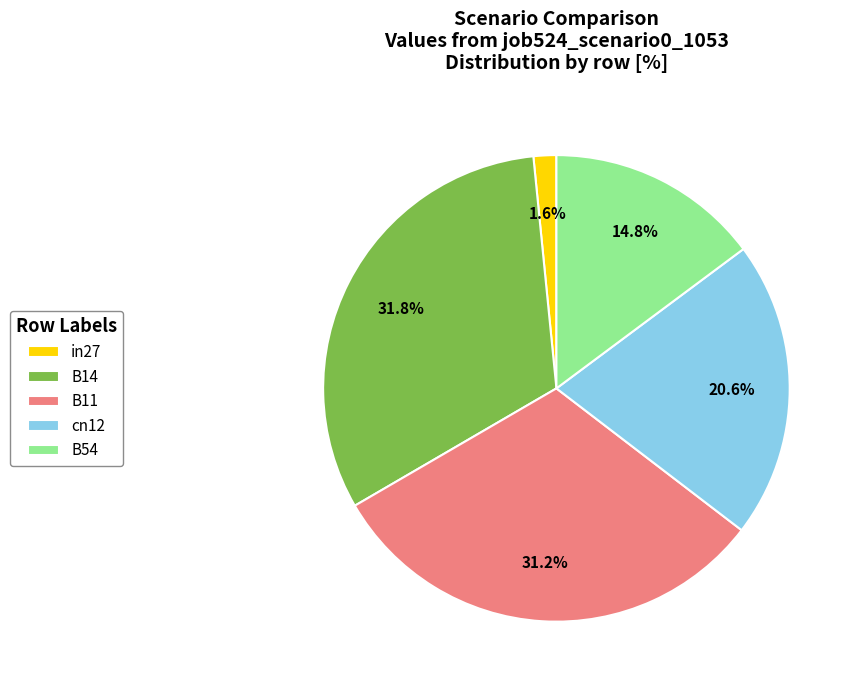

How many slices are in this pie chart?

5